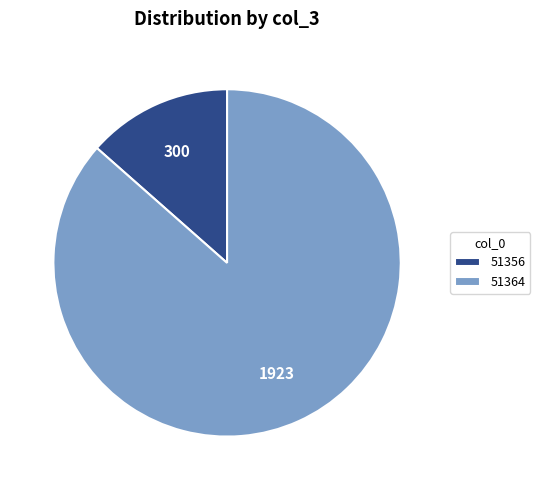

Rank the categories by value from lowest to highest.

51356, 51364